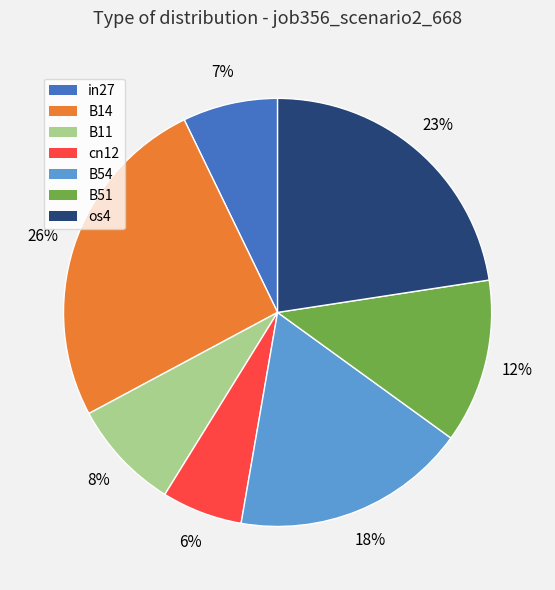

How many segments does this pie chart have?

7